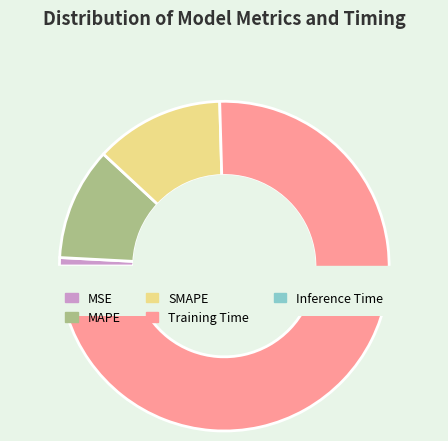

Rank the categories by value from highest to lowest.

Training Time, SMAPE, MAPE, MSE, Inference Time